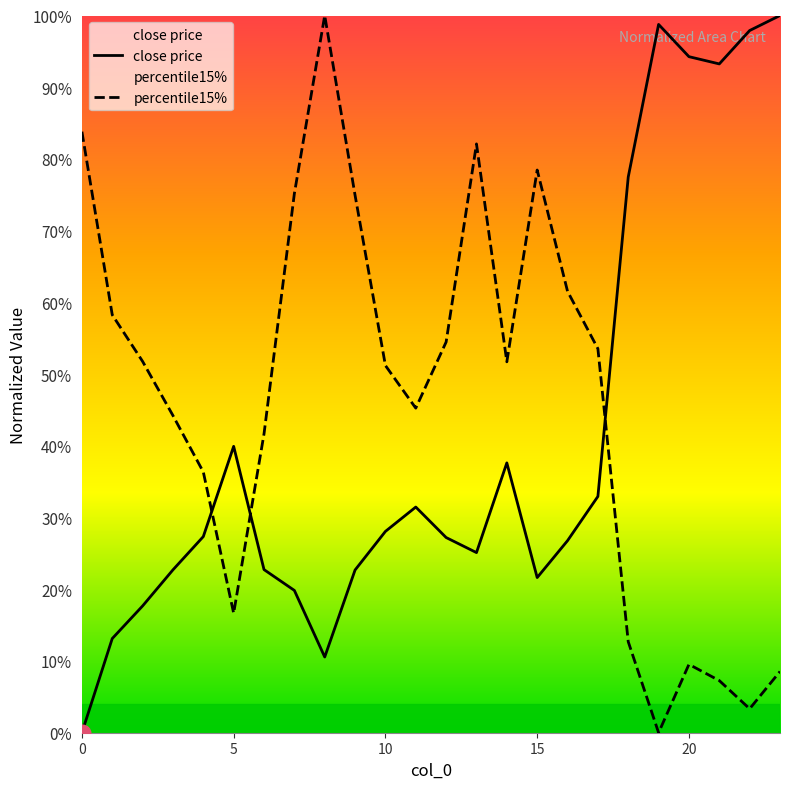

Reading left to right, list all the values displayed in this chart.

close price: 0.0	0.1	0.2	0.2	0.3	0.4	0.2	0.2	0.1	0.2	0.3	0.3	0.3	0.3	0.4	0.2	0.3	0.3	0.8	1.0	0.9	0.9	1.0	1.0
percentile15%: 0.8	0.6	0.5	0.4	0.4	0.2	0.4	0.8	1.0	0.7	0.5	0.5	0.5	0.8	0.5	0.8	0.6	0.5	0.1	0.0	0.1	0.1	0.0	0.1